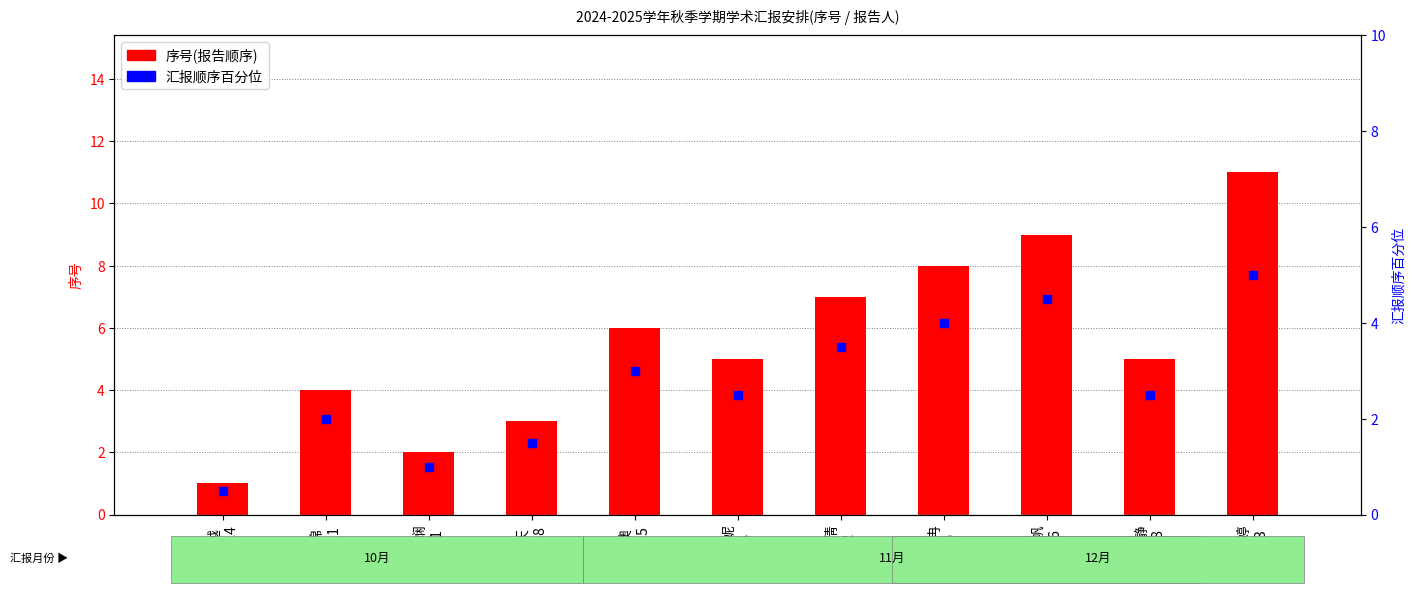

Is the value of 序号(报告顺序) at 刘锦
11.11 greater than the value of 汇报顺序百分位 at 梁天
10.28?

Yes